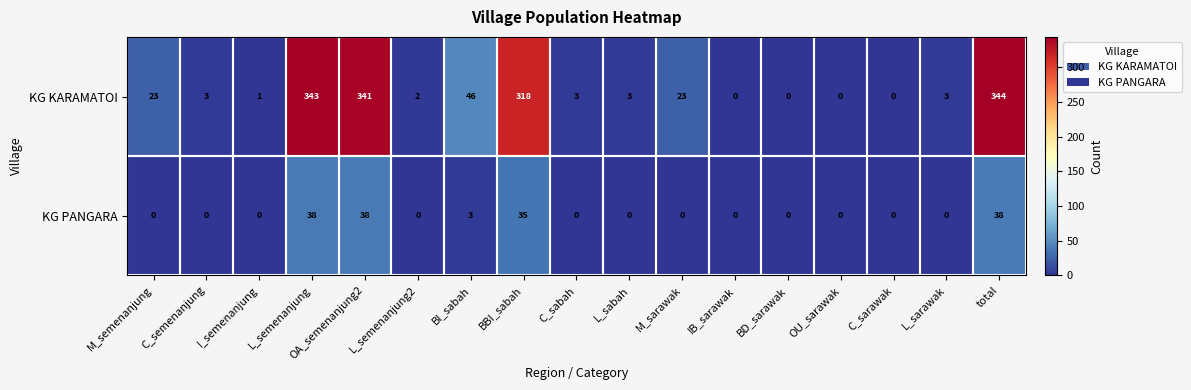

At which category does the chart reach its peak across all series?

total